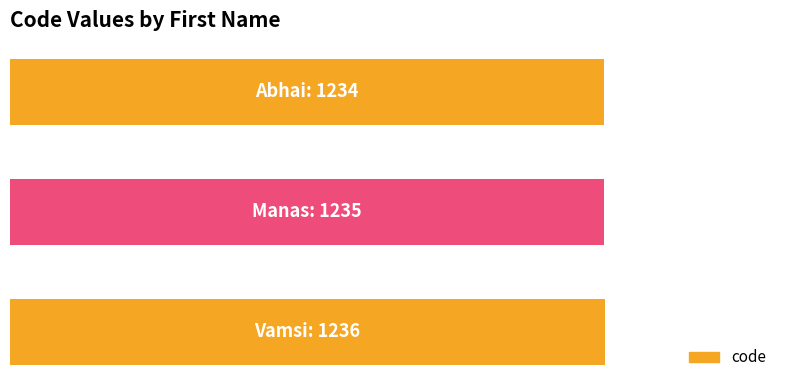

Rank the categories by value from highest to lowest.

2, 1, 0